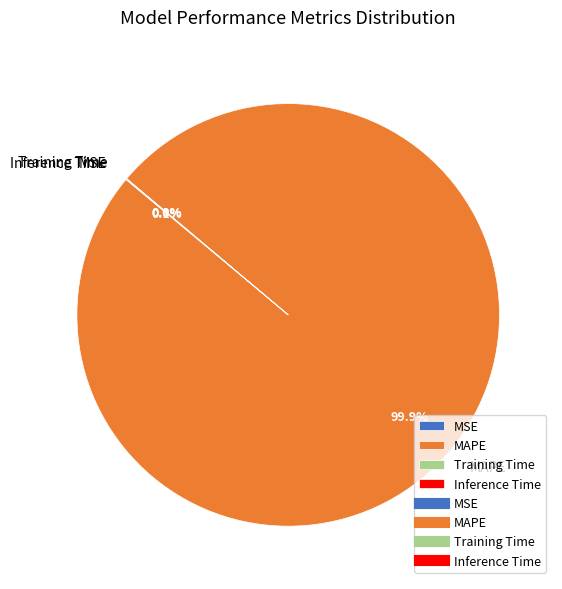

What is the largest slice in the pie chart?

MAPE